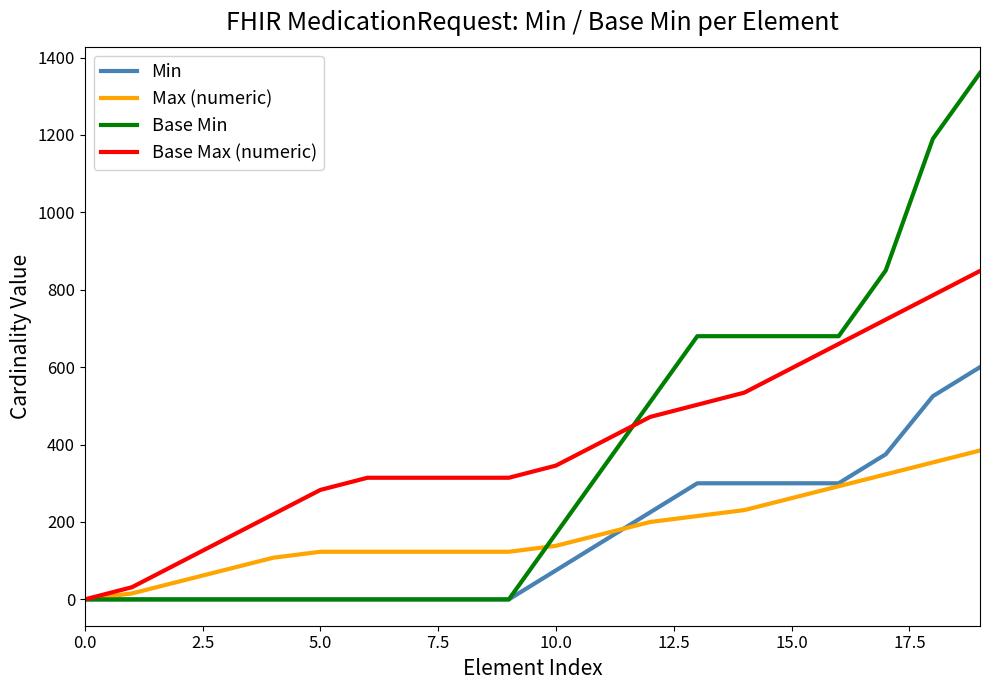

List the series in order of their peak value, lowest first.

Max (numeric), Min, Base Max (numeric), Base Min